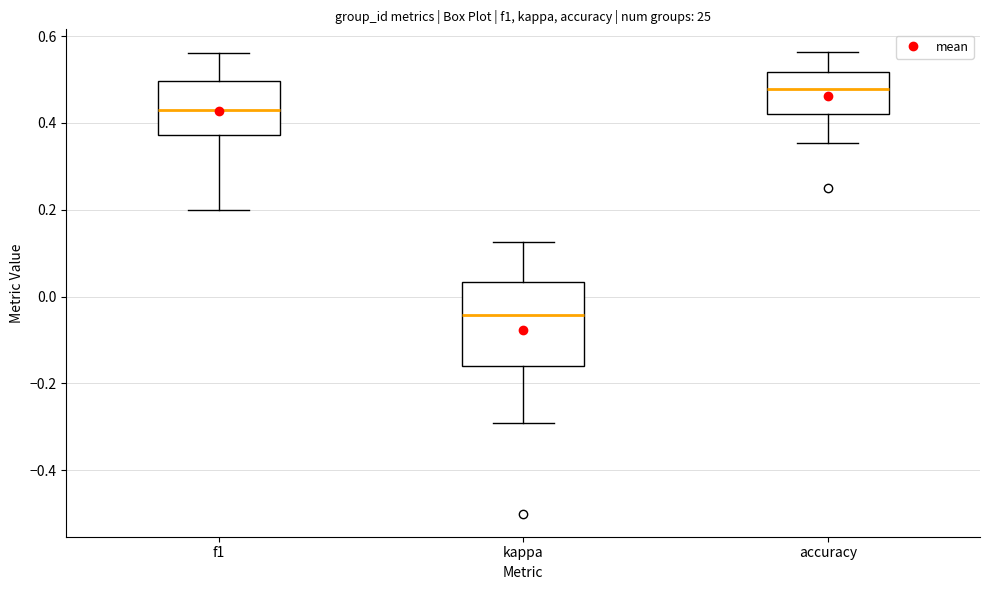

Which box is the tallest, from its lower edge to its upper edge?

kappa